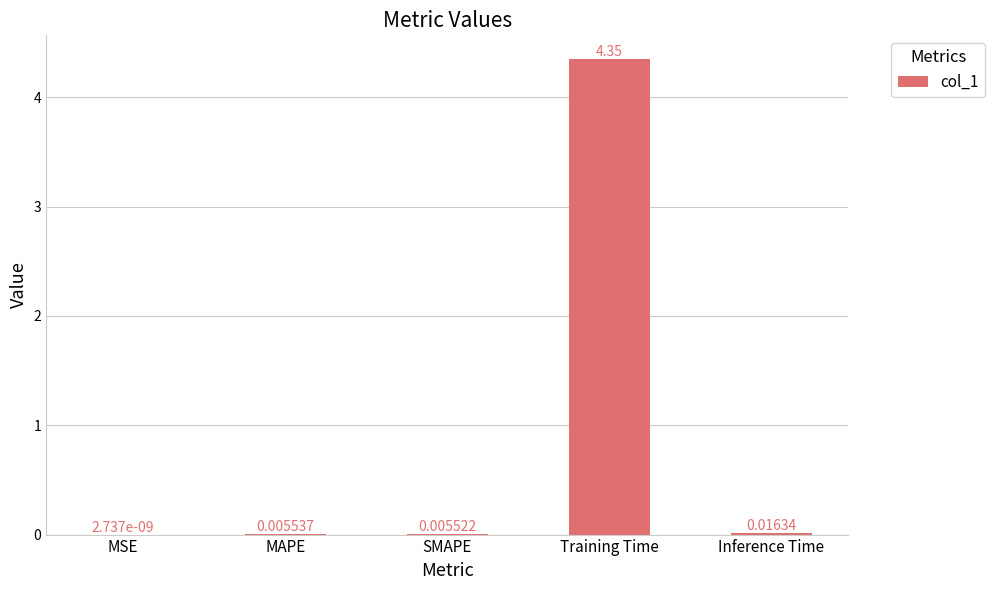

What is the average value?

0.9